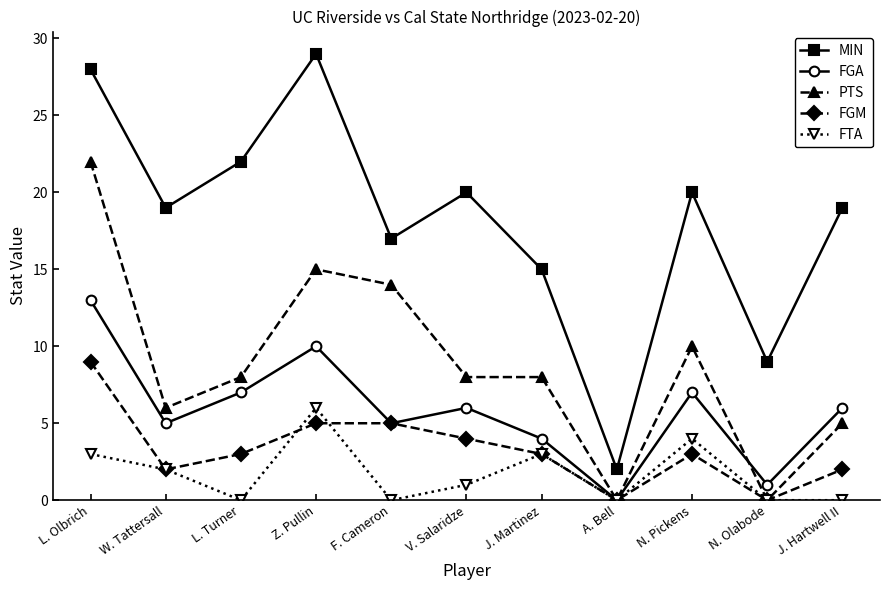

What are all the series names shown in the legend?

MIN, FGA, PTS, FGM, FTA